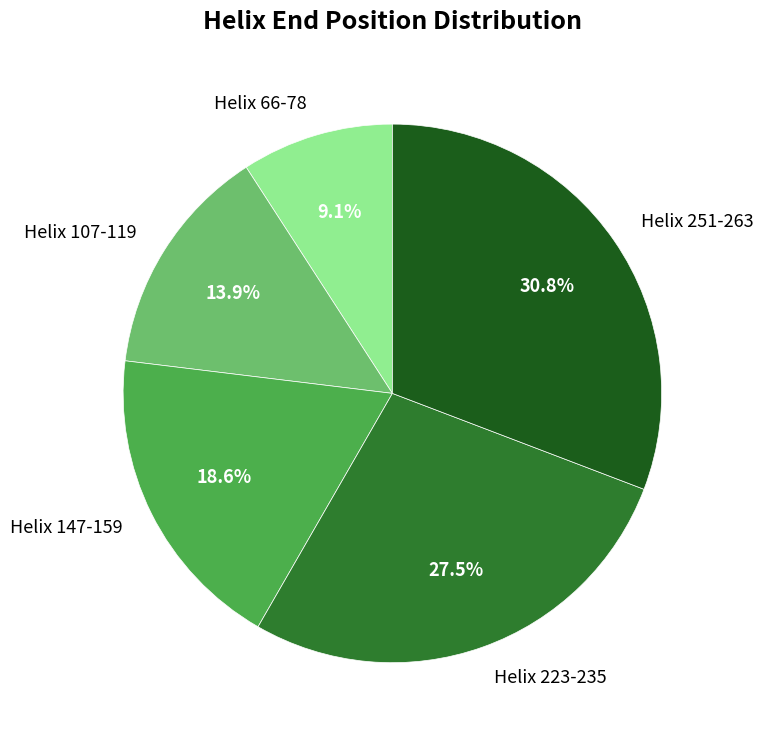

To the nearest percent, what is the combined percentage of Helix 66-78 and Helix 147-159?

28%